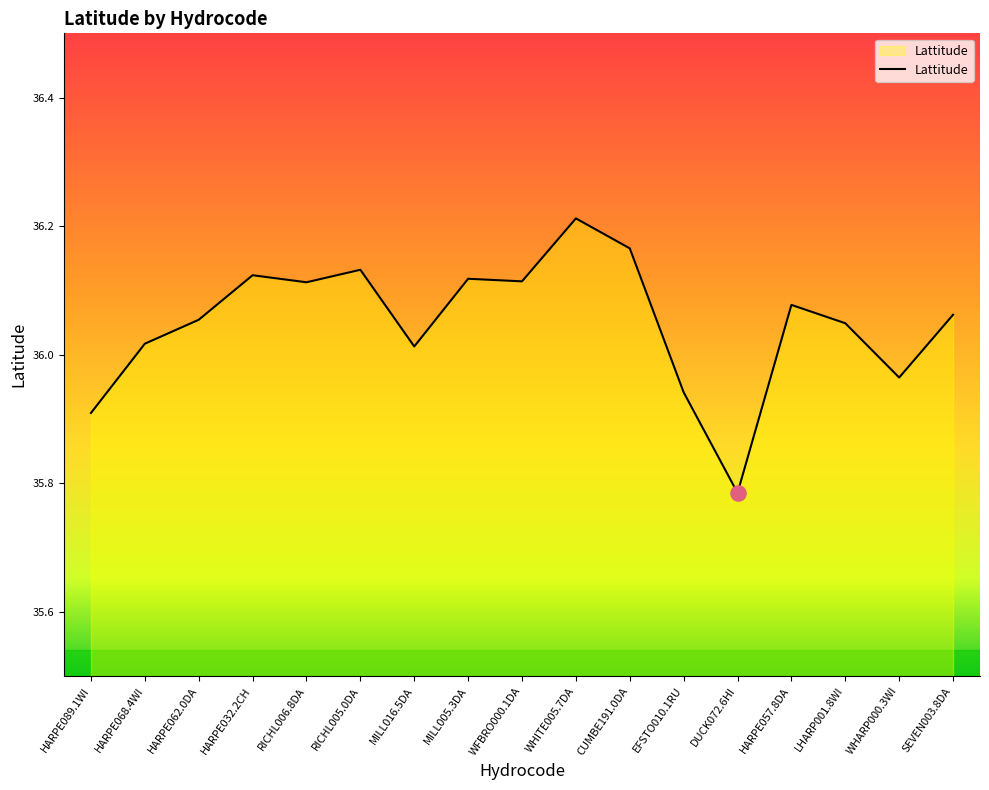

What is the ratio of the value at RICHL006.8DA to the value at MILL016.5DA?

1.0